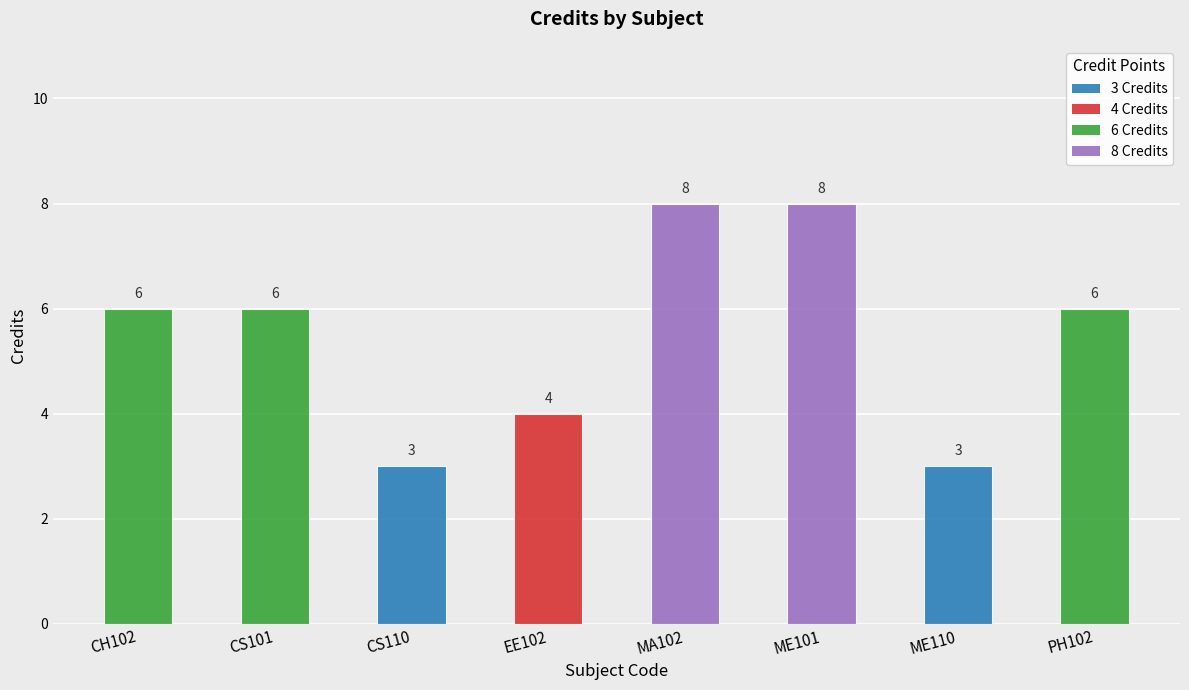

What is the maximum value shown in the chart?

8